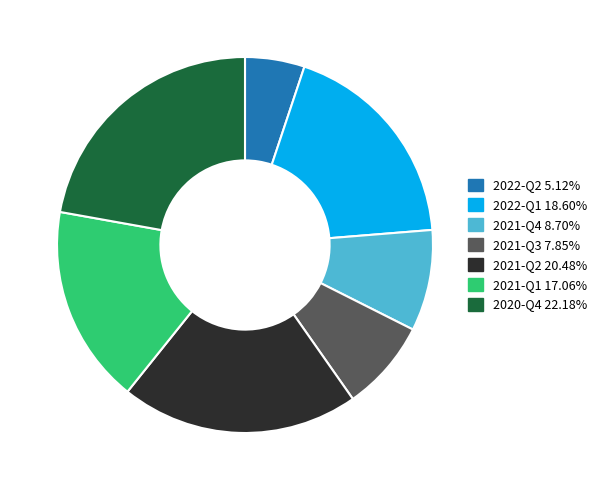

How many segments does this pie chart have?

7